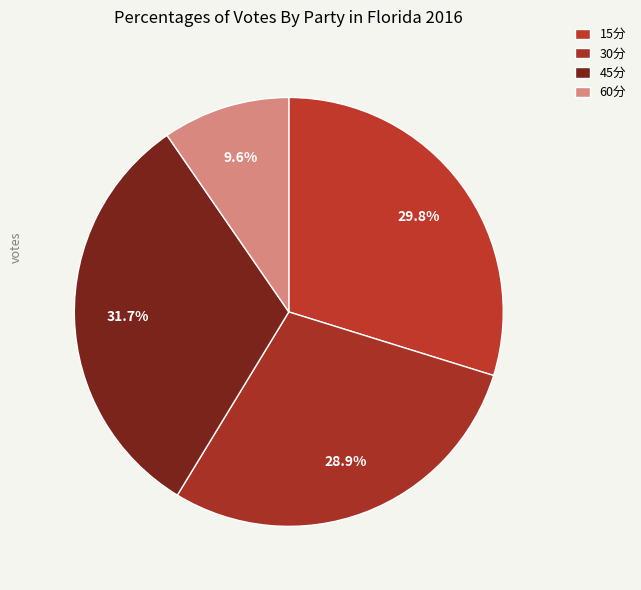

How many slices are in this pie chart?

4